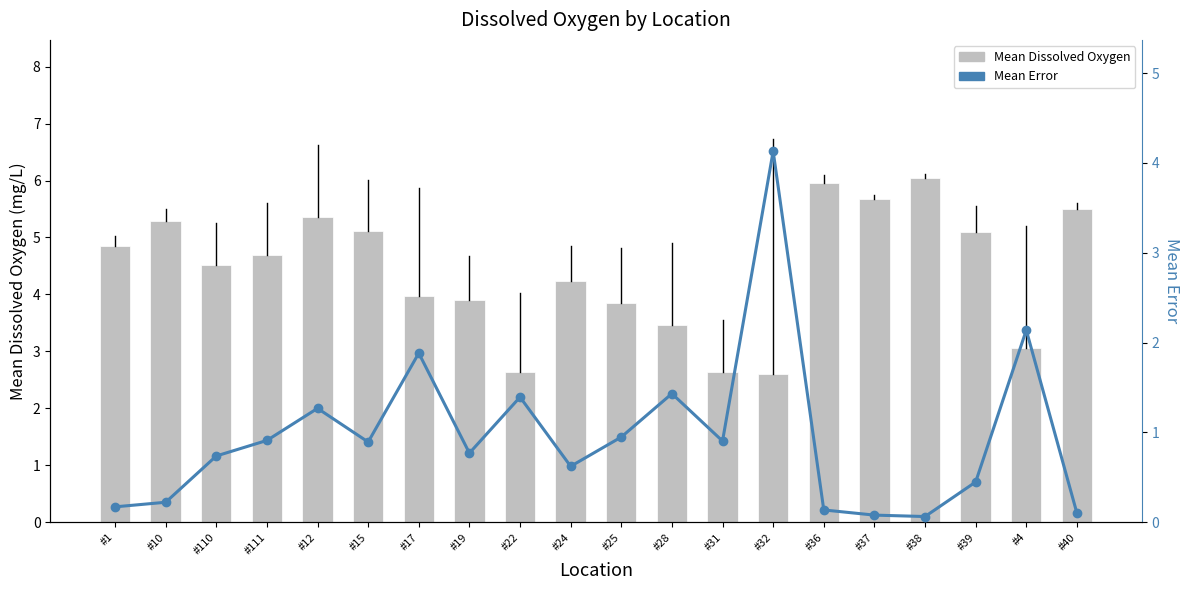

Read the Mean Dissolved Oxygen value at #37.

5.7